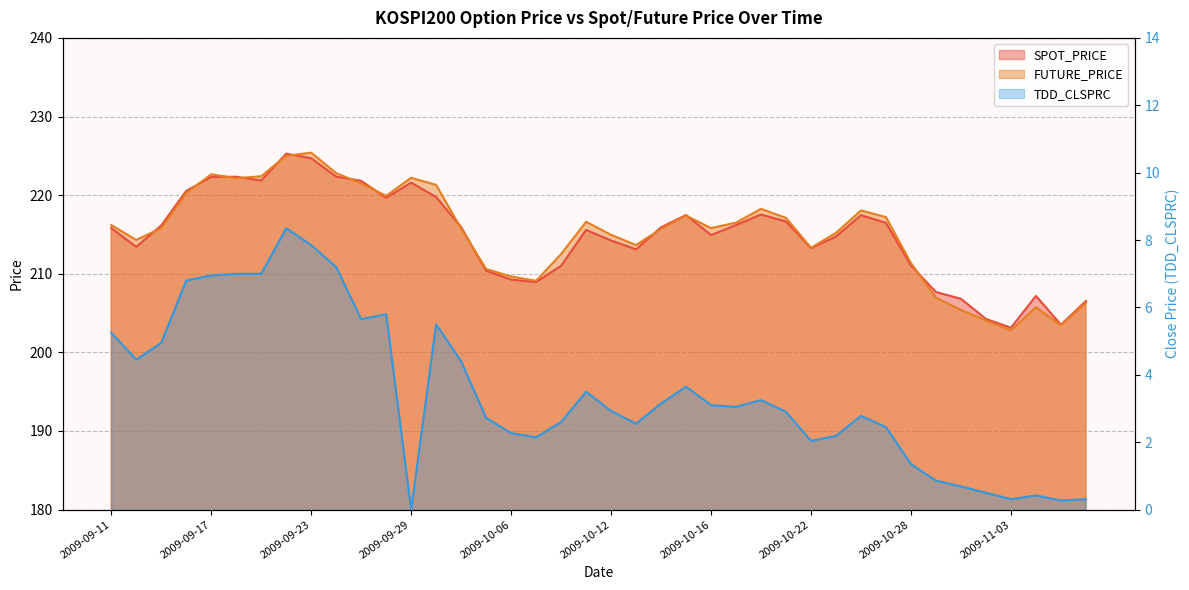

True or false: FUTURE_PRICE has more than 2 points higher than both neighbors.

True